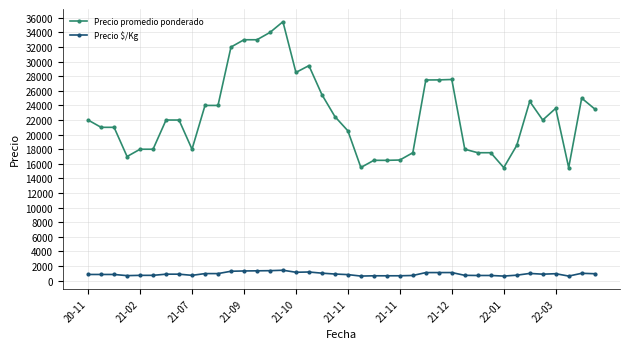

List the series in order of their peak value, highest first.

Precio promedio ponderado, Precio $/Kg